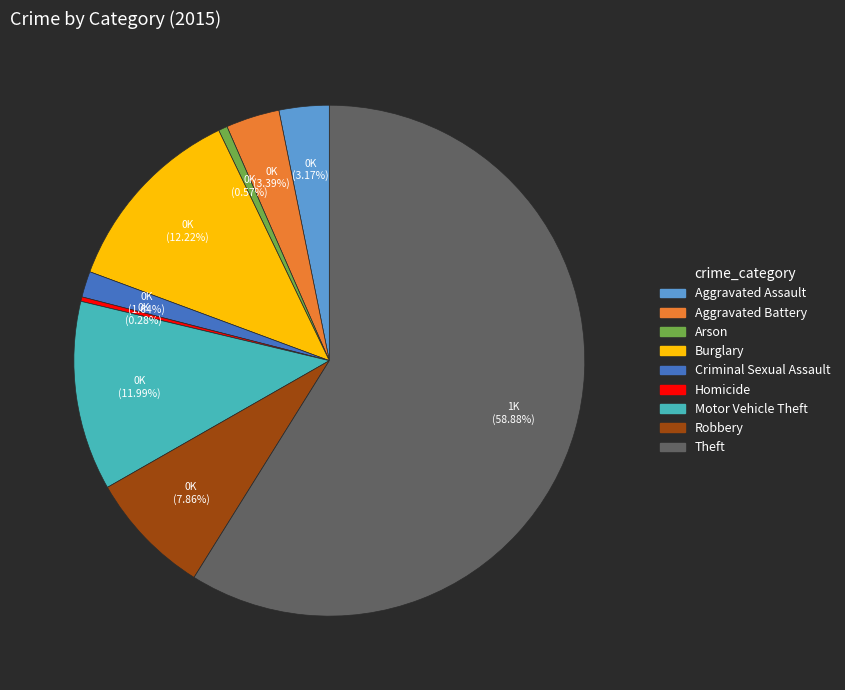

To the nearest percent, what is the average slice percentage?

11%